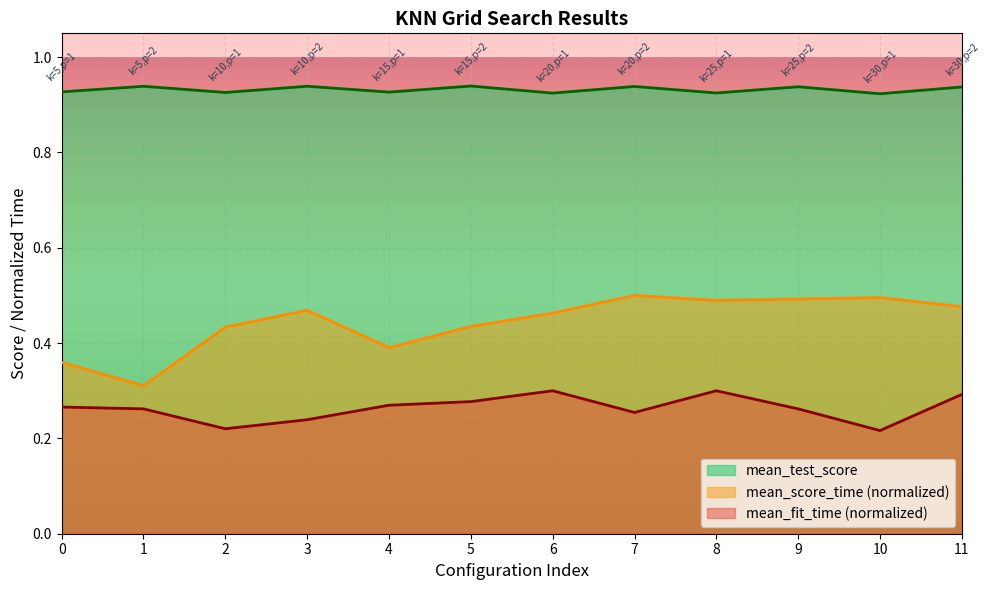

What is the smallest value displayed?

0.2